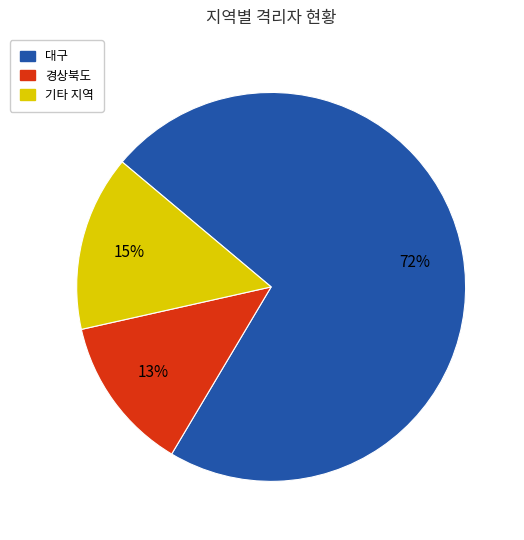

To the nearest percent, what is the average slice percentage?

33%